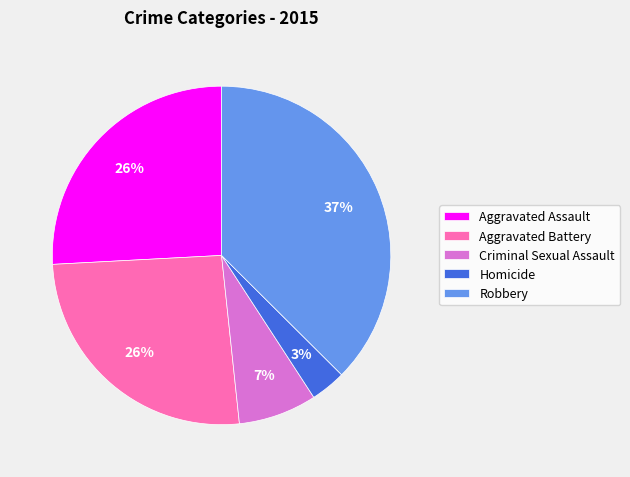

Which category has the biggest portion of the pie?

Robbery